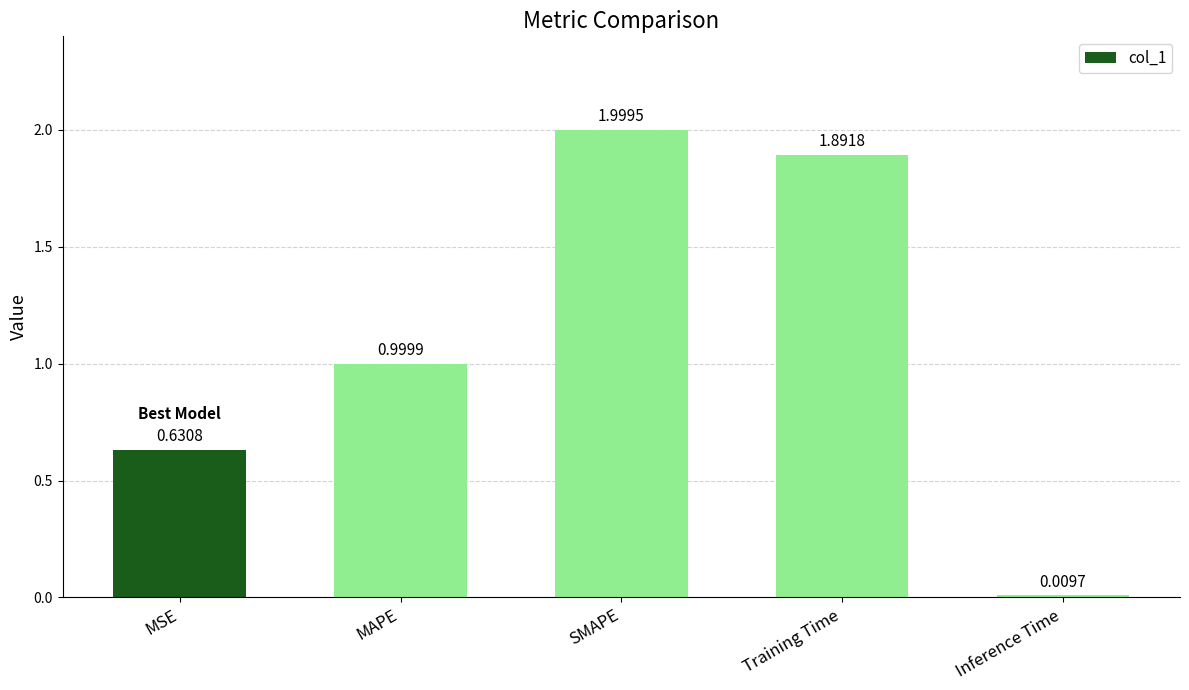

What is the value of the 2nd bar from the left?

1.0